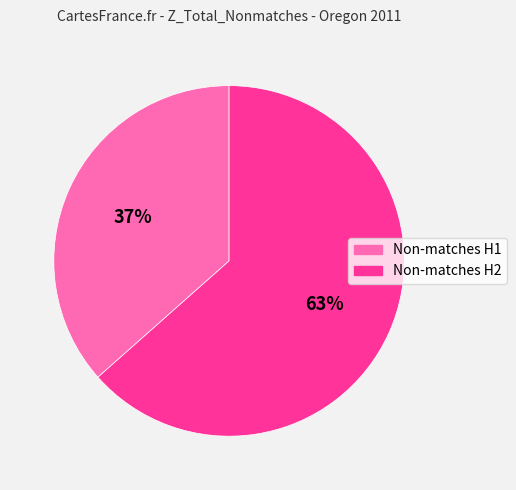

To the nearest percent, what is the average slice percentage?

50%